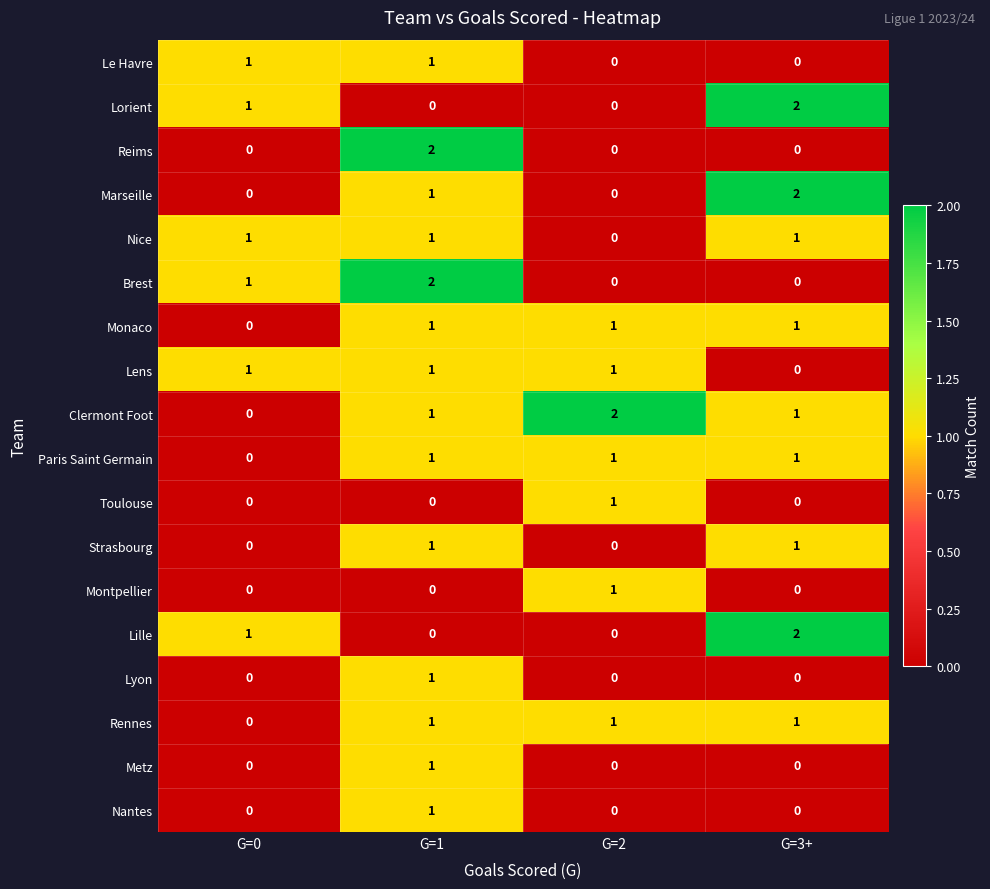

The Le Havre series shows 0 at G=3+. True or false?

True